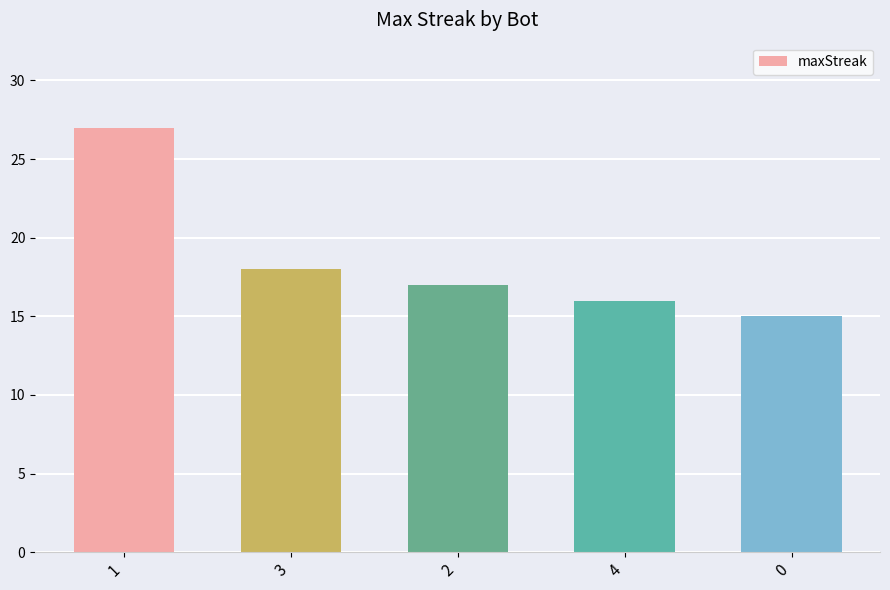

What is the sum of all values?

93